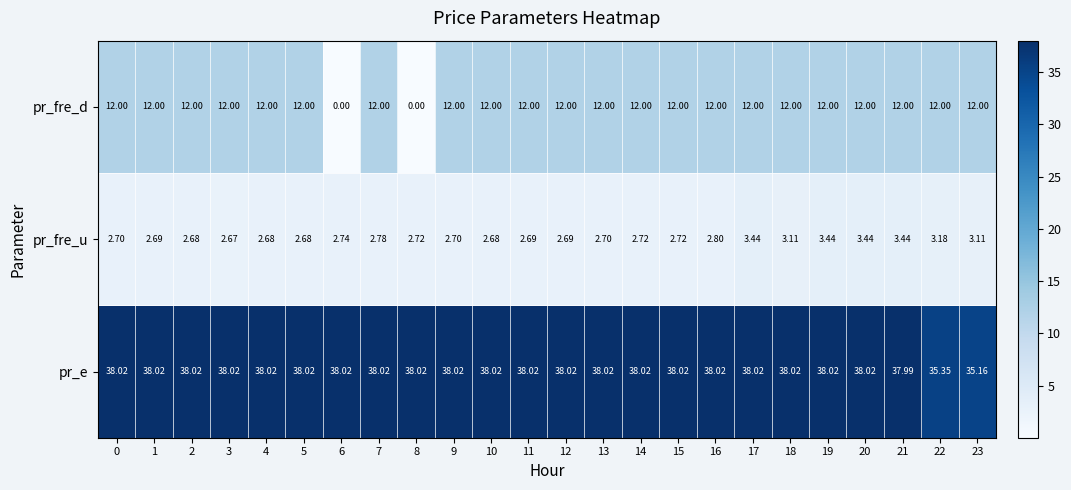

Which series has the largest total across all categories?

pr_e